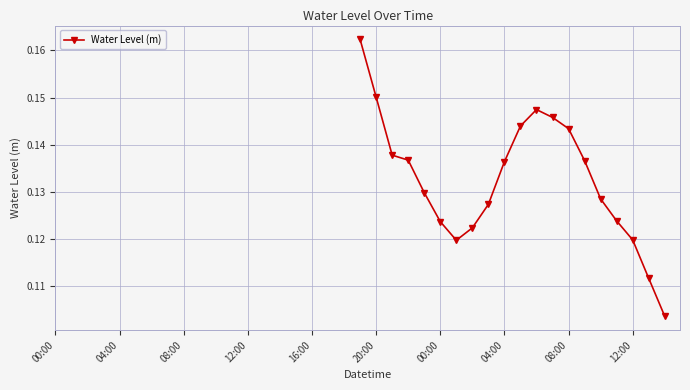

True or false: the data has more than 1 interior local peaks.

False